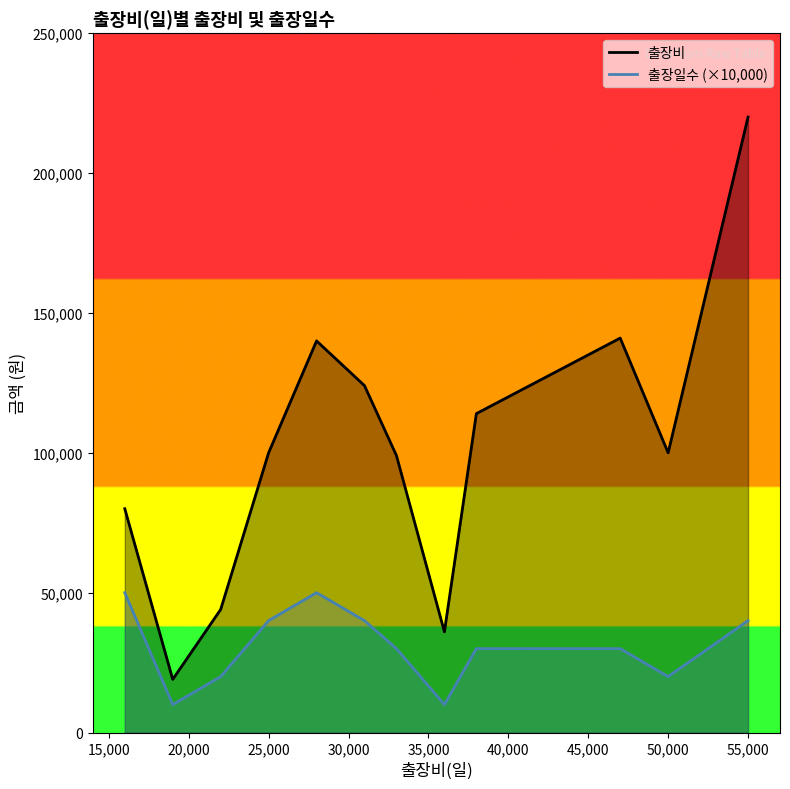

What position from the right is 50,000?

2